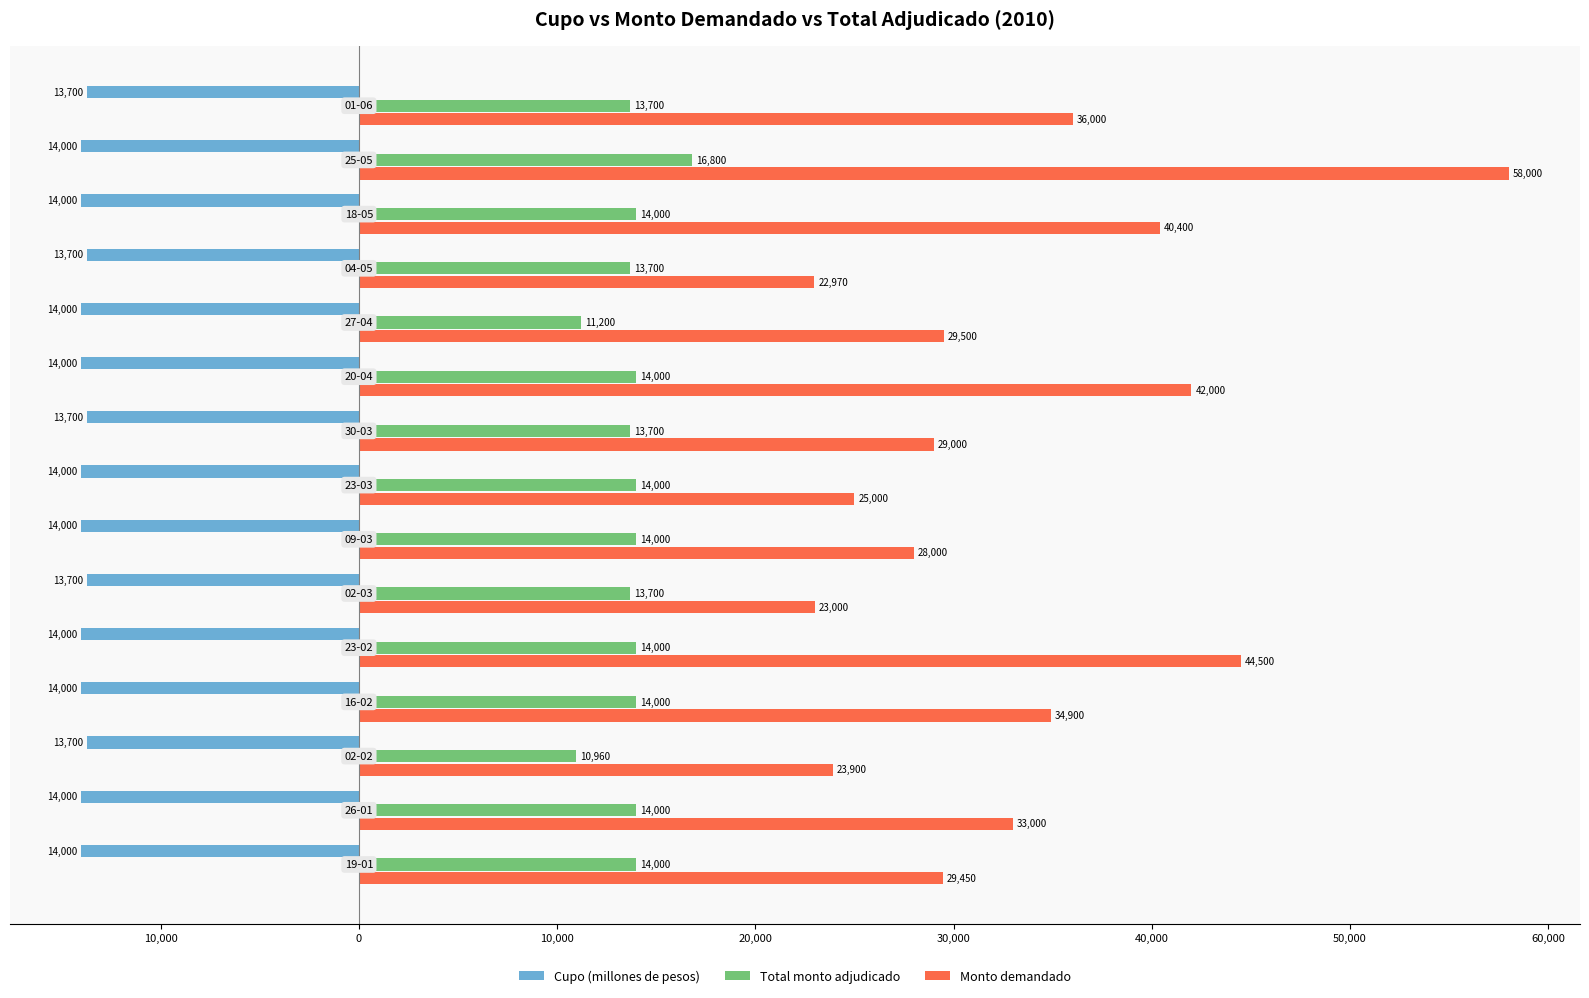

What is the average value of the Monto demandado series?

33308